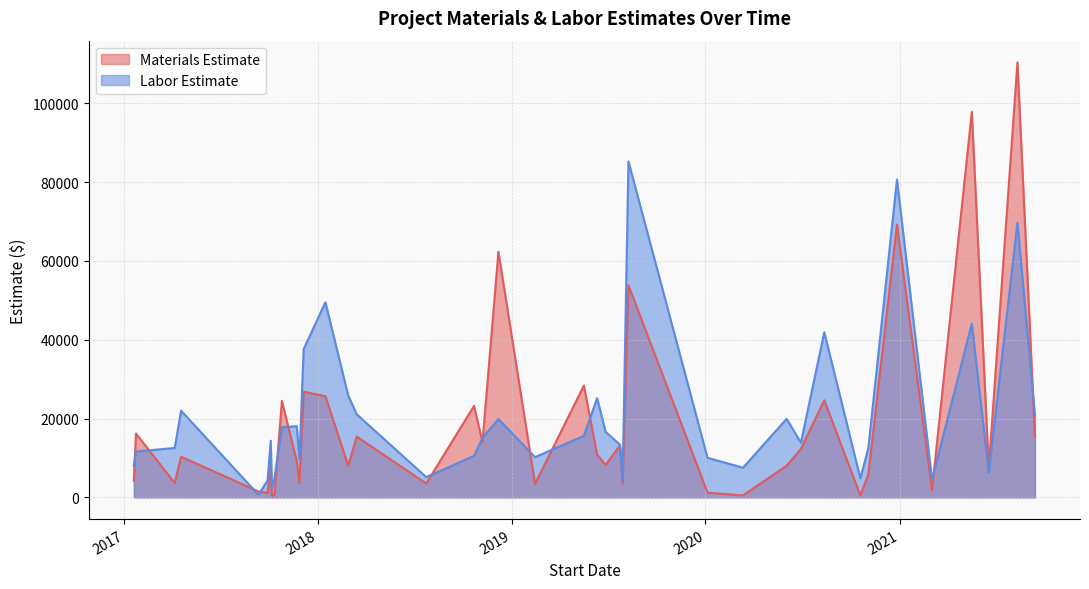

What is the difference between the maximum and minimum values in the Materials Estimate series?

110032.0